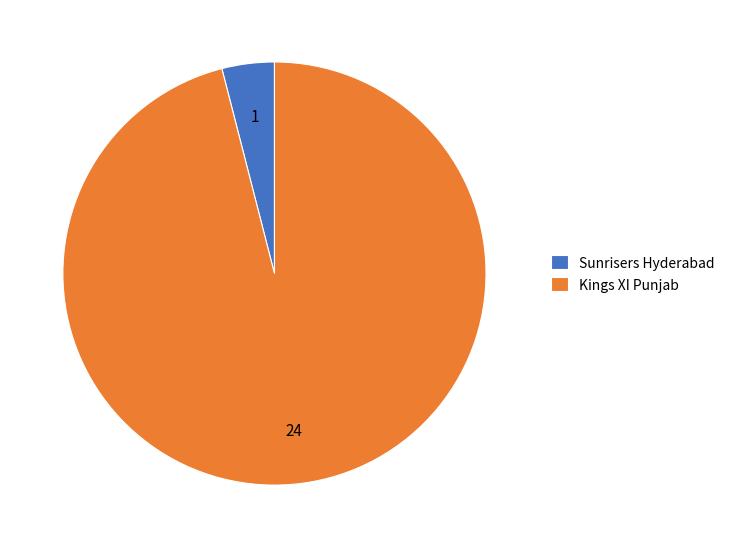

What is the ratio of the value at Kings XI Punjab to the value at Sunrisers Hyderabad?

24.0